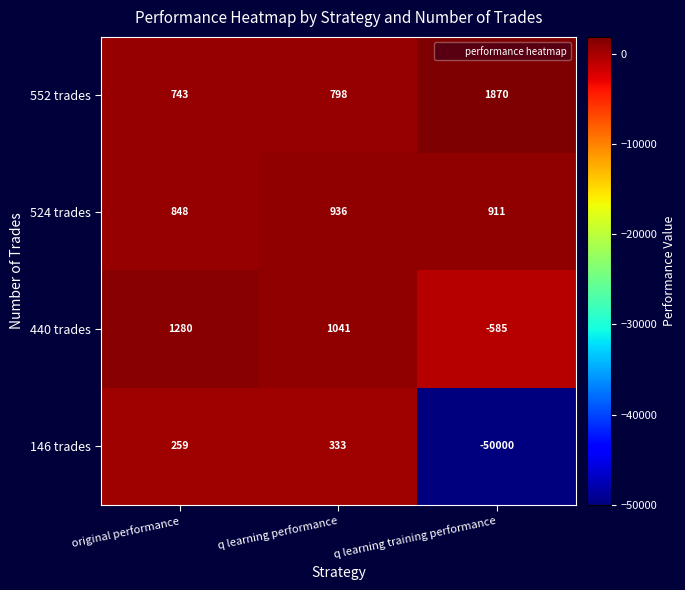

How many series are shown in this chart?

4